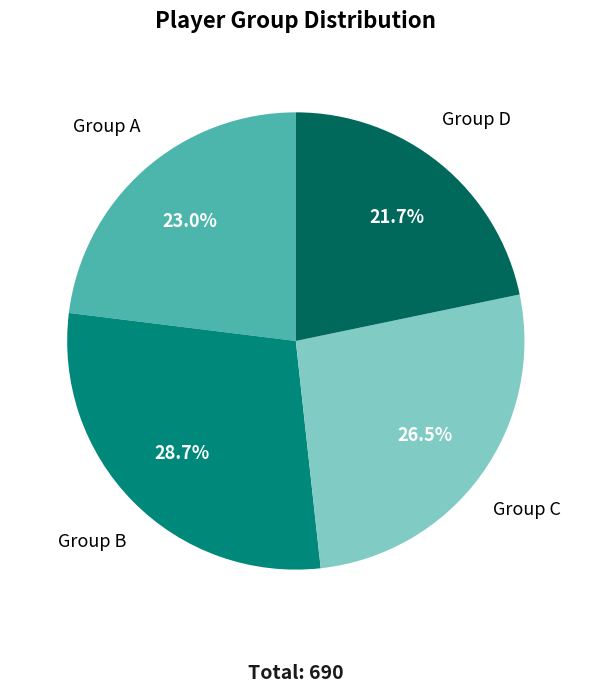

What is the ratio of the value at Group C to the value at Group A?

1.2